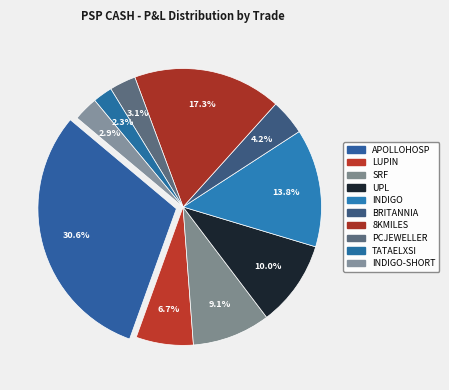

How many slices are in this pie chart?

10